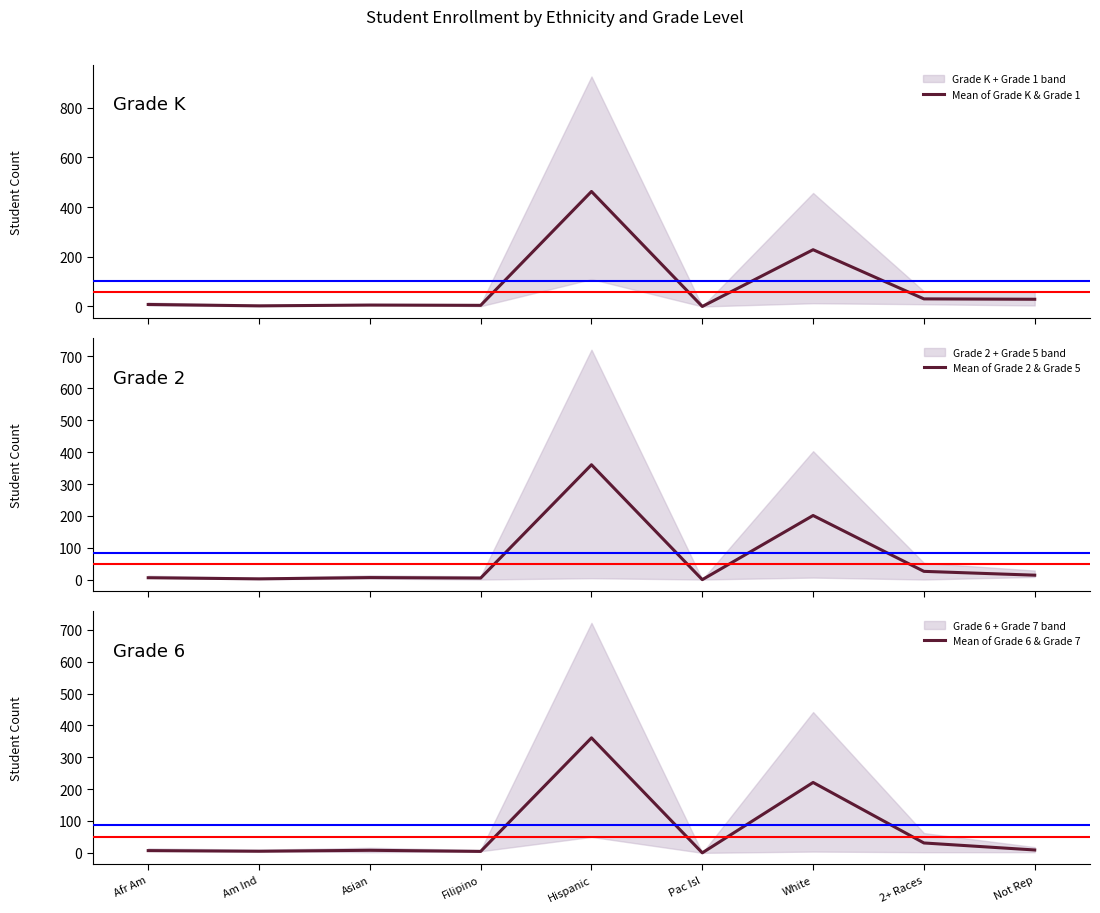

What is the maximum value for Mean of Grade 2 & Grade 5?

360.5